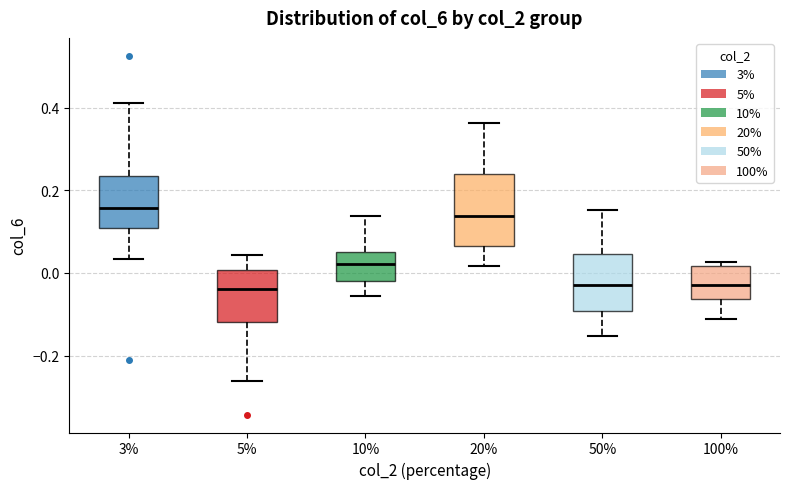

Comparing the boxes themselves (not the whiskers), which one is the tallest?

20%